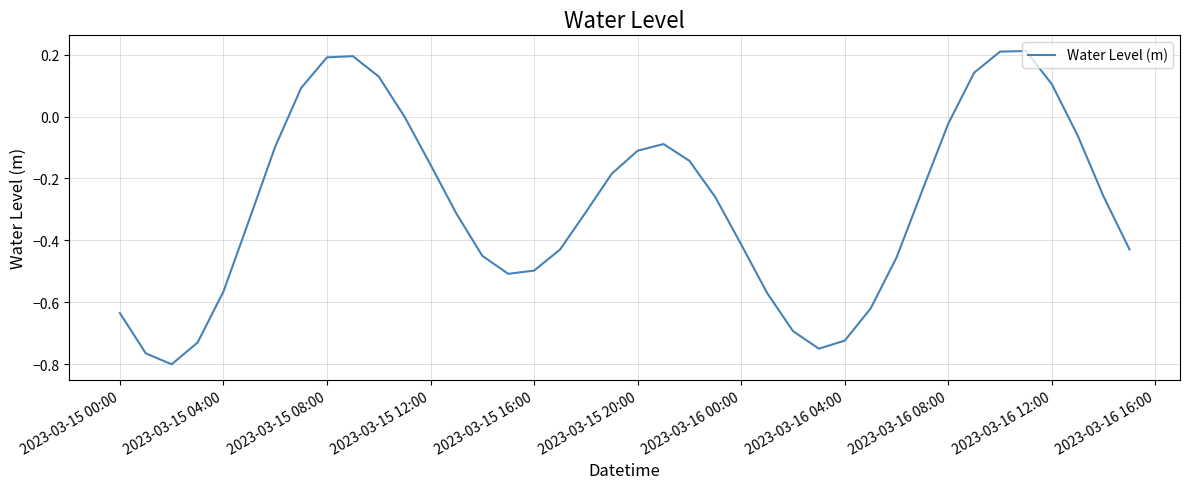

What is the difference between the maximum and minimum values?

1.0